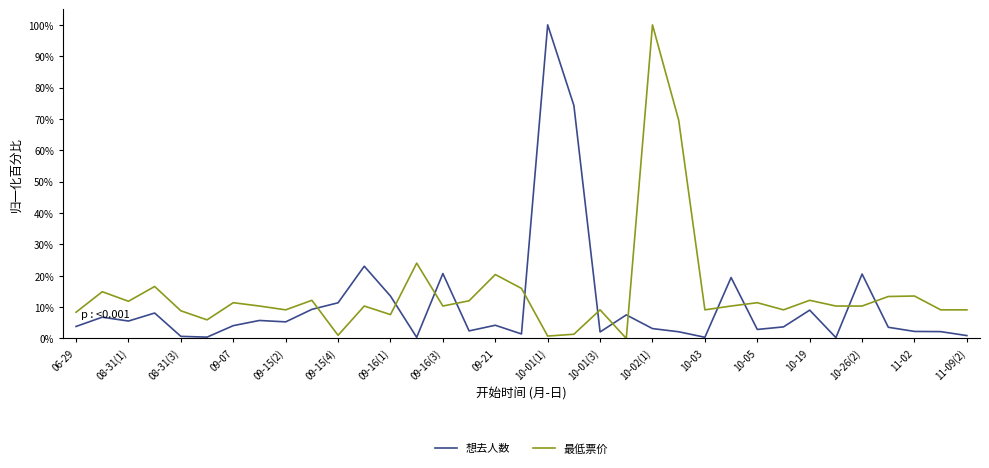

Which series ends up on top after the final intersection of 想去人数 and 最低票价?

最低票价